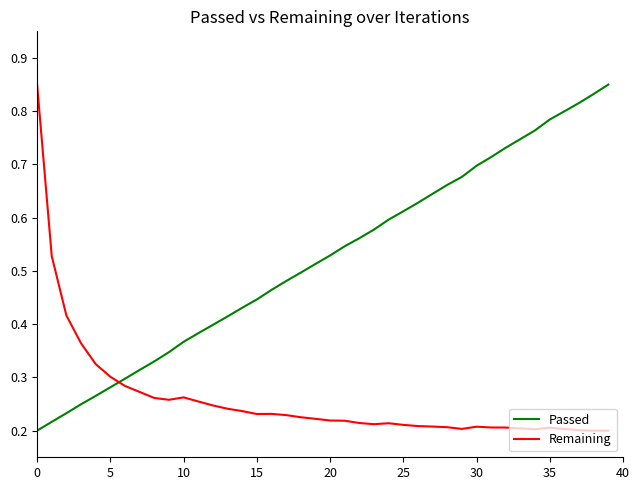

Rank the series by their average value, from highest to lowest.

Passed, Remaining